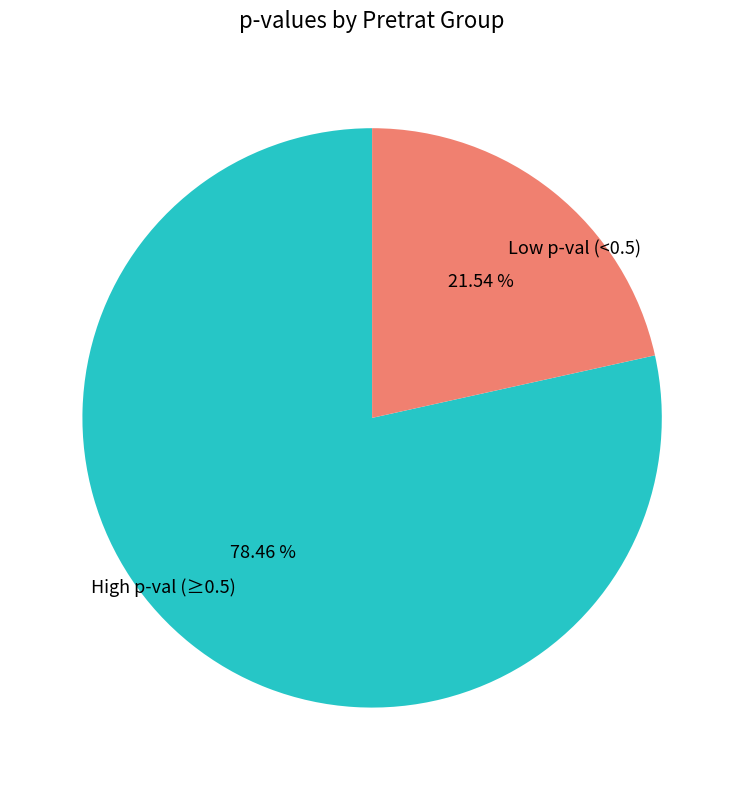

Which has a higher value, High p-val (≥0.5) or Low p-val (<0.5)?

High p-val (≥0.5)